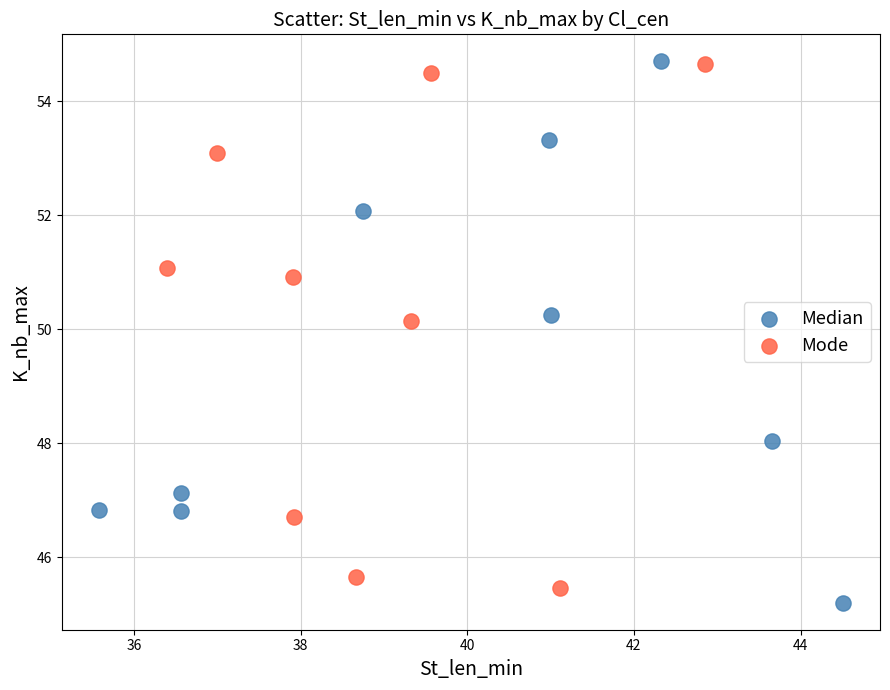

What are all the series names shown in the legend?

Median, Mode